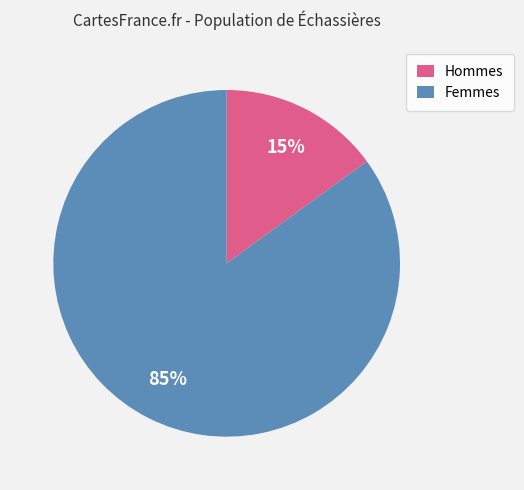

To the nearest percent, what is the average slice percentage?

50%